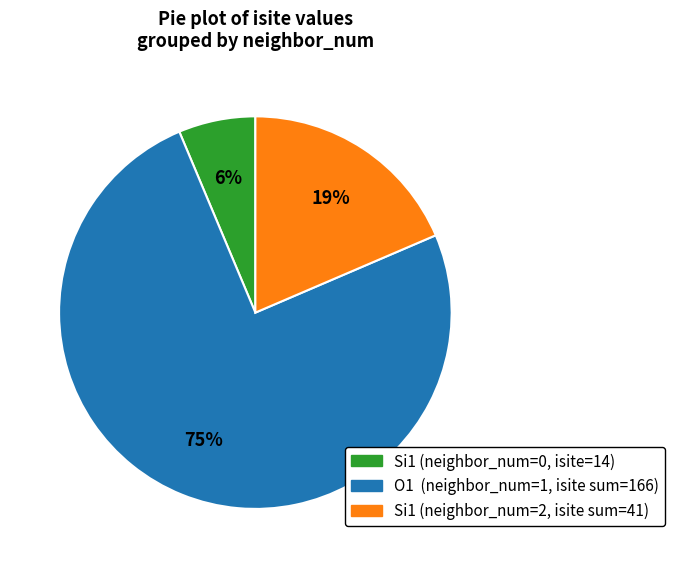

To the nearest percent, what is the average slice percentage?

33%